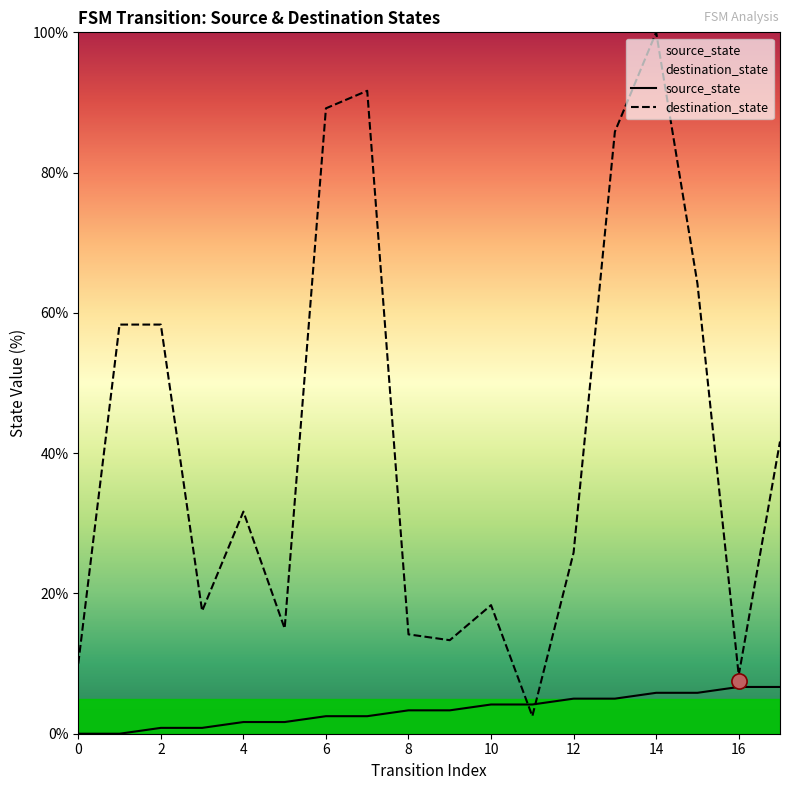

At how many categories does at least one series exceed 95?

1